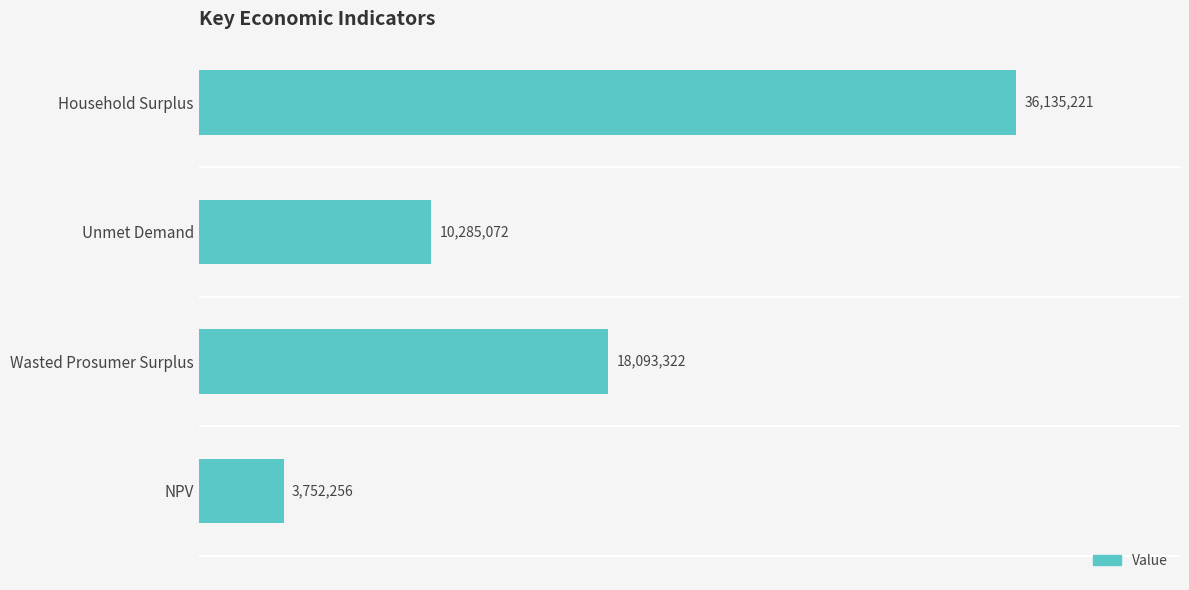

Does the chart contain any negative values?

No